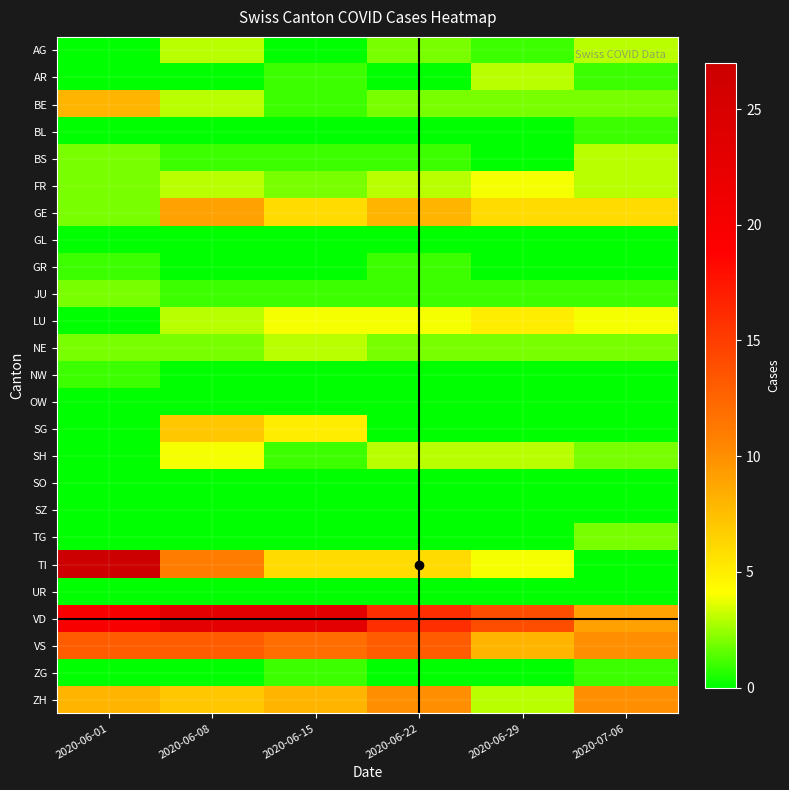

What is the total value across all series at 2020-06-15?

75